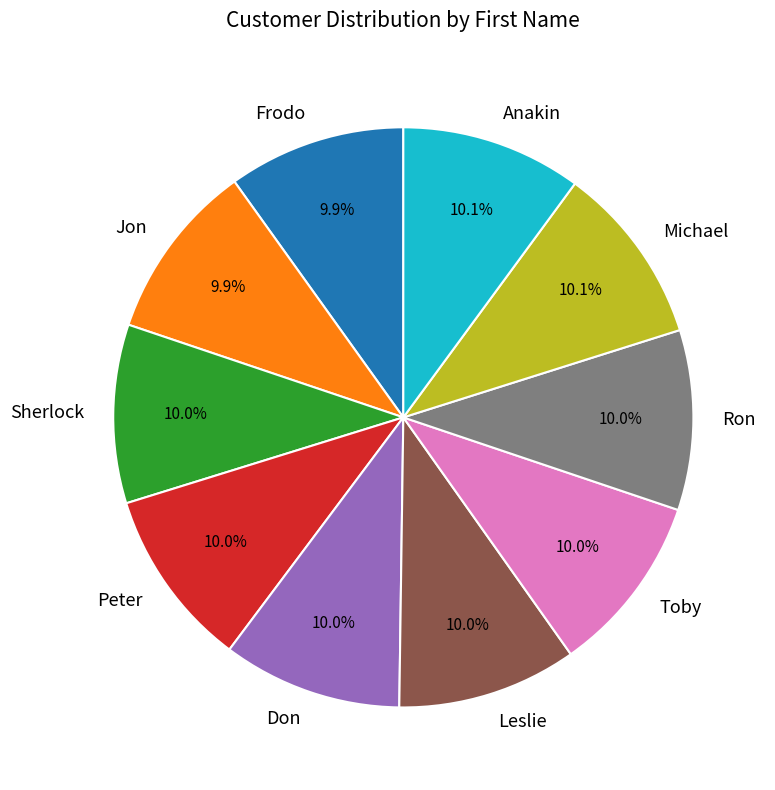

The Sherlock slice represents 10% of the pie. True or false?

True